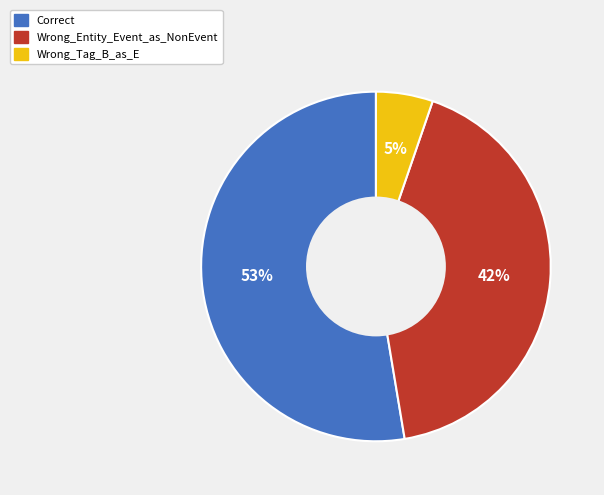

How many slices are in this pie chart?

3